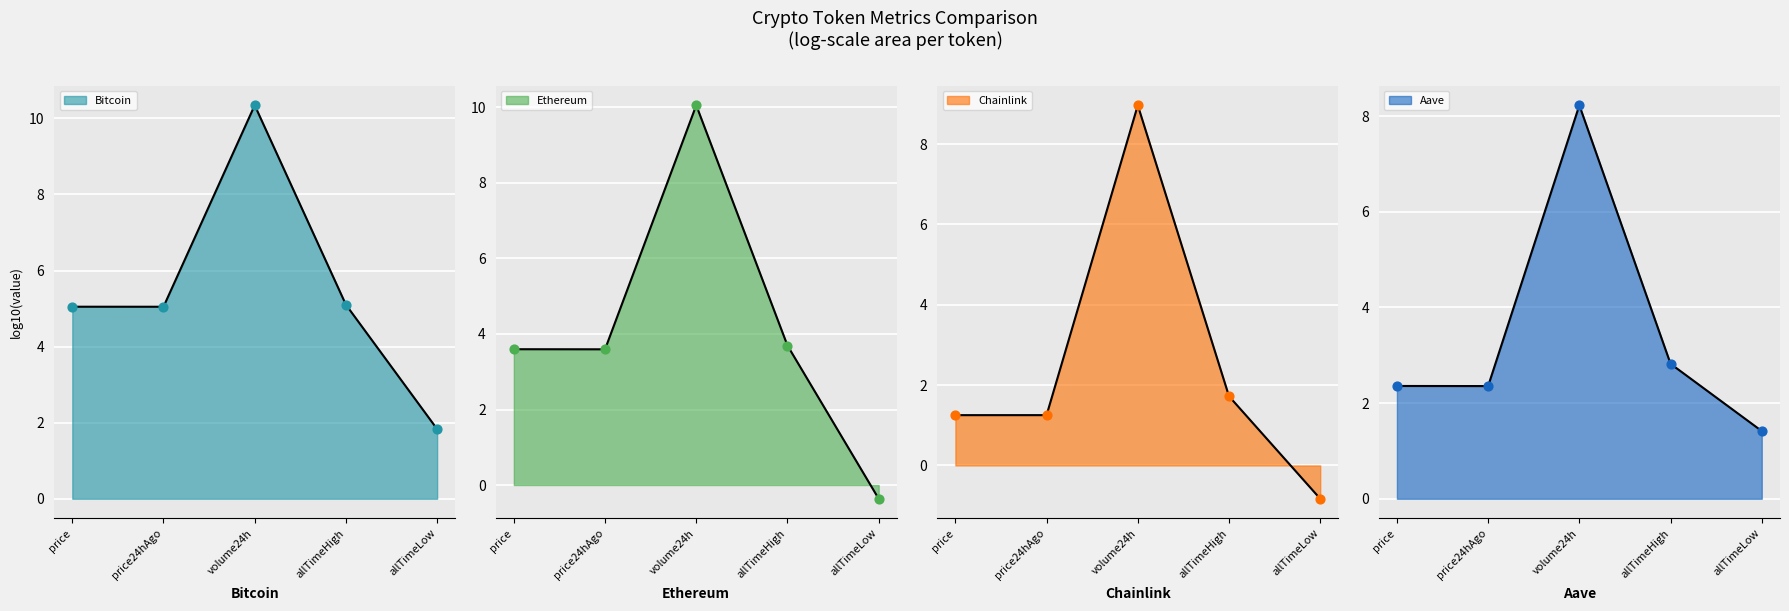

What is the total value across all series at price?

4.7